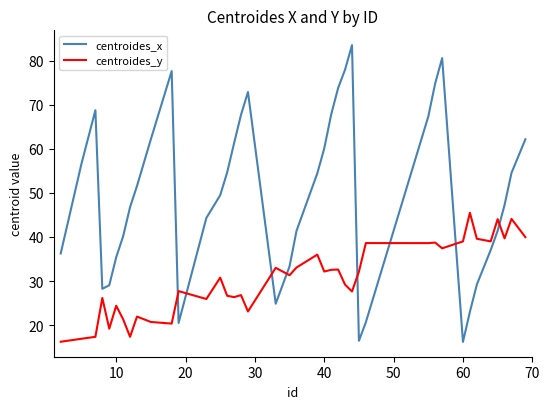

What is the maximum value for centroides_x?

83.6